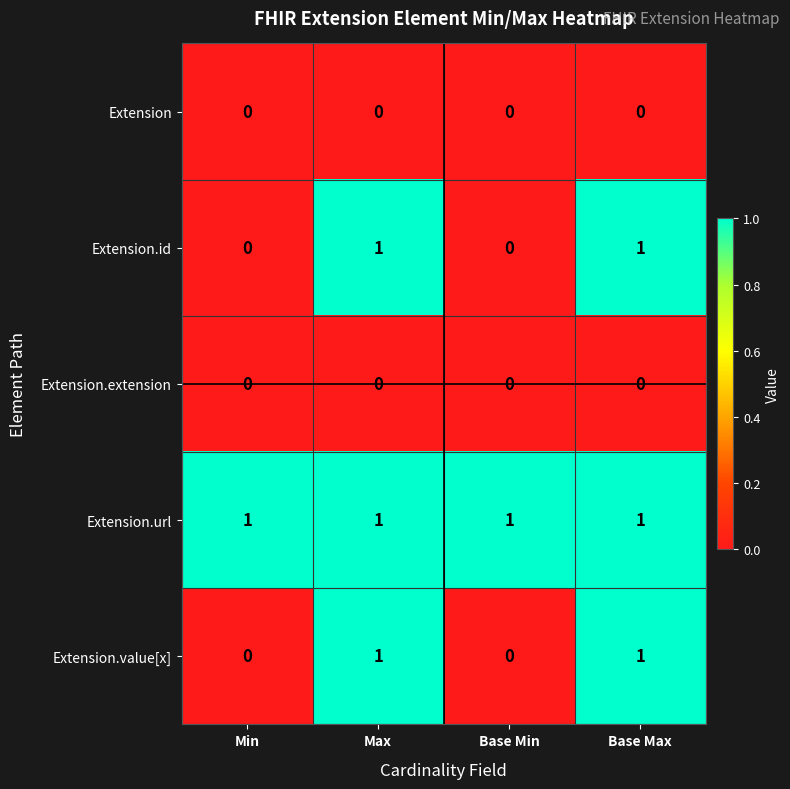

At how many categories does at least one series exceed 0?

4